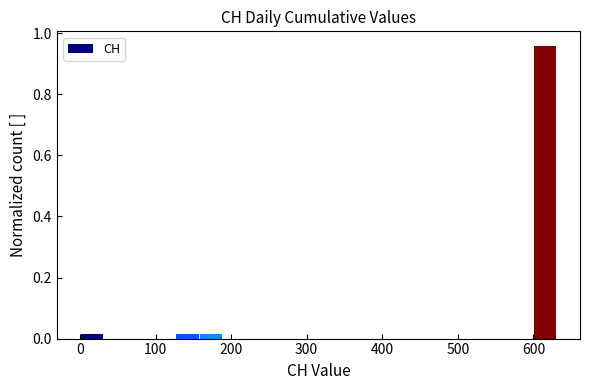

Around what value on the x-axis is the tallest bar? Give the approximate position of its centre, as read against the axis.

620